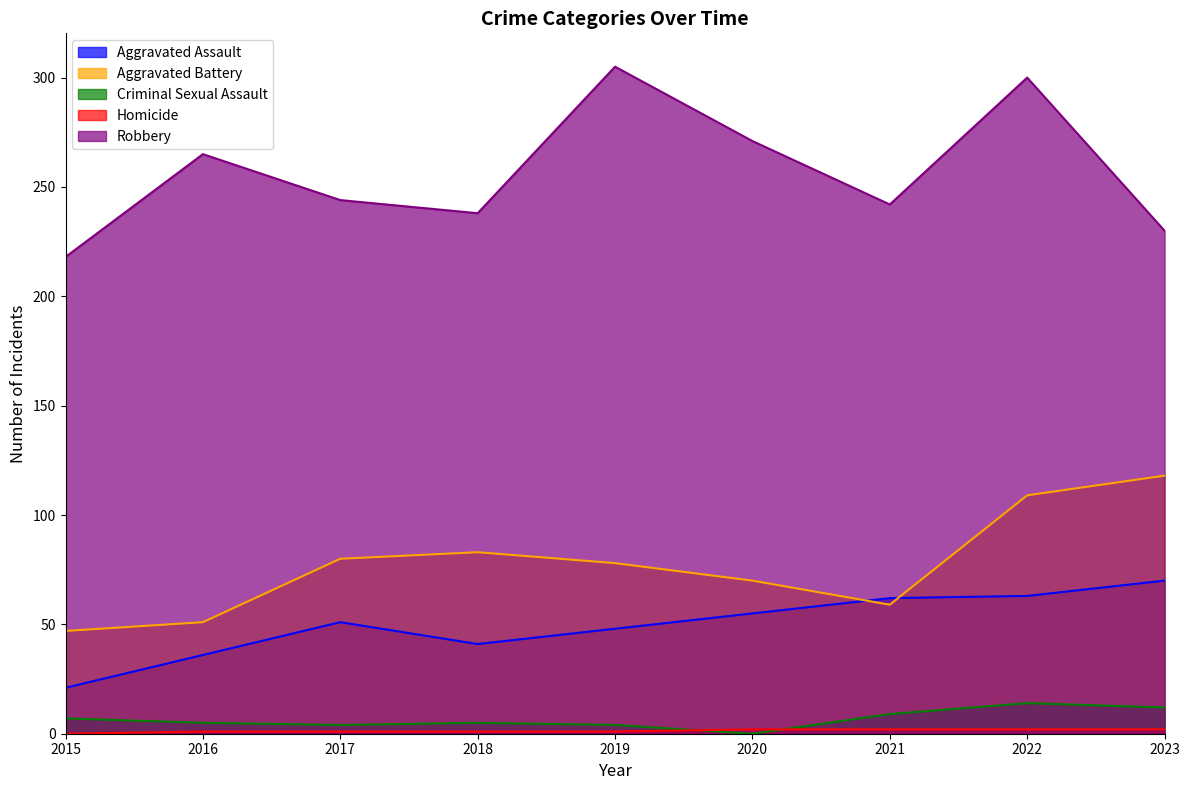

In Aggravated Assault, how many points are higher than both neighbors (excluding endpoints)?

1